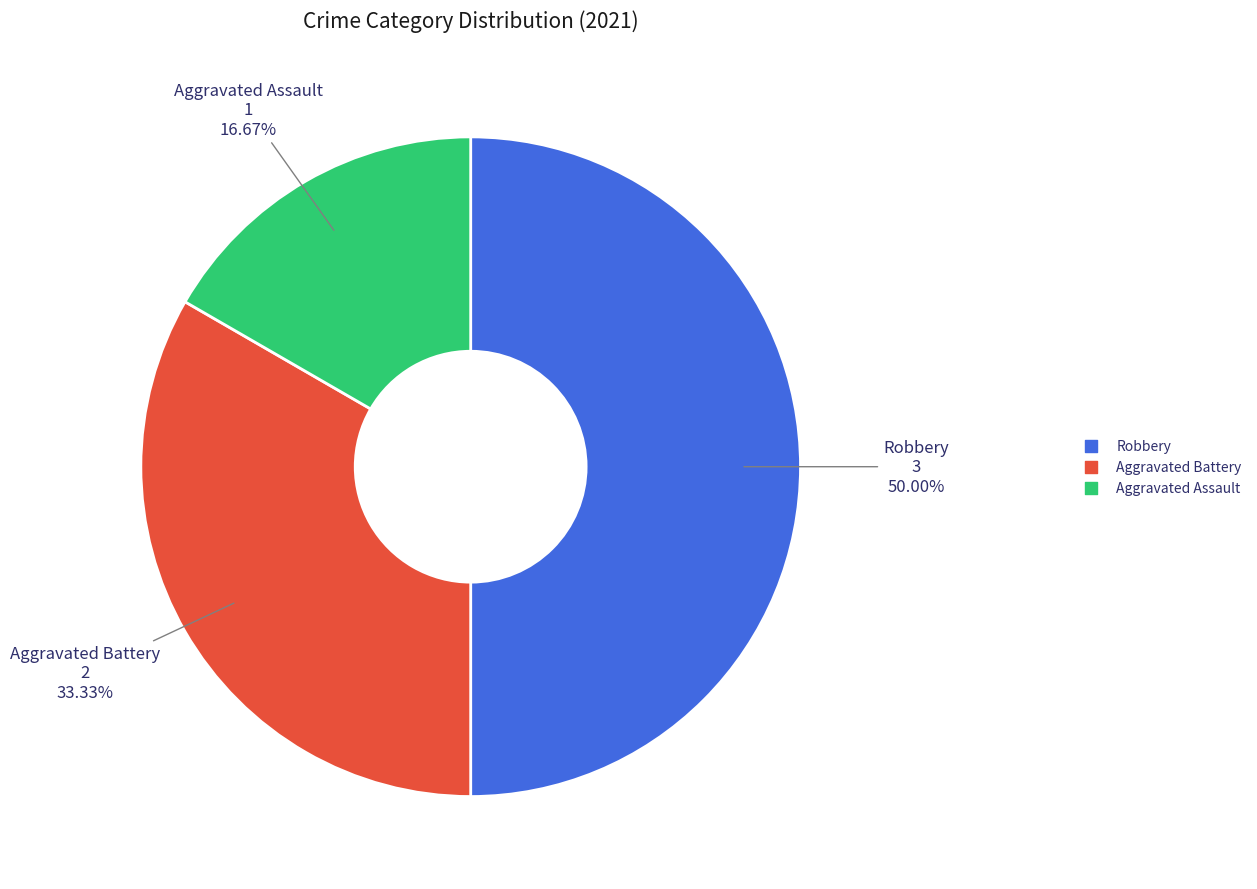

Count the number of slices in the pie.

3